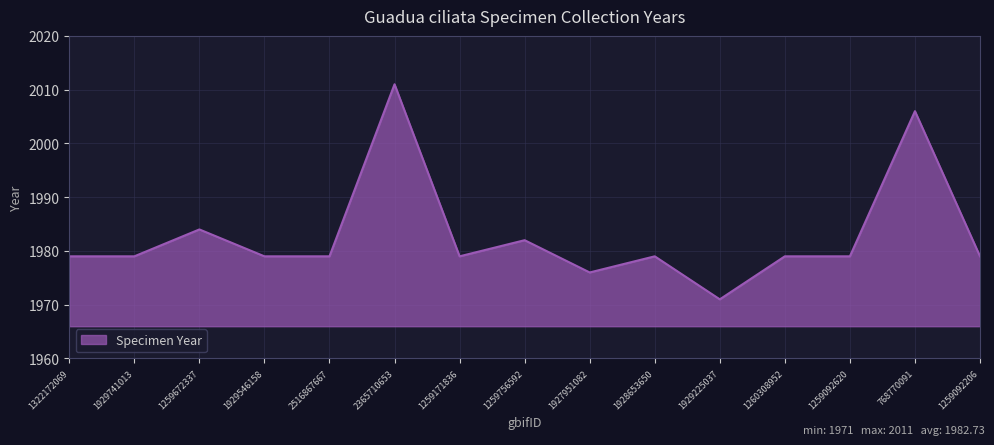

What position from the right is 1259672337?

13